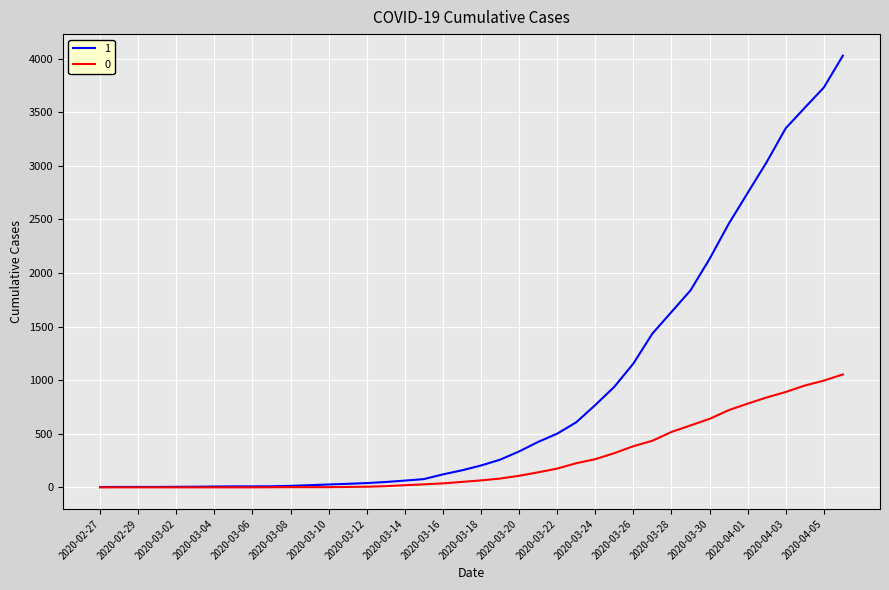

What is the minimum value for 1?

3